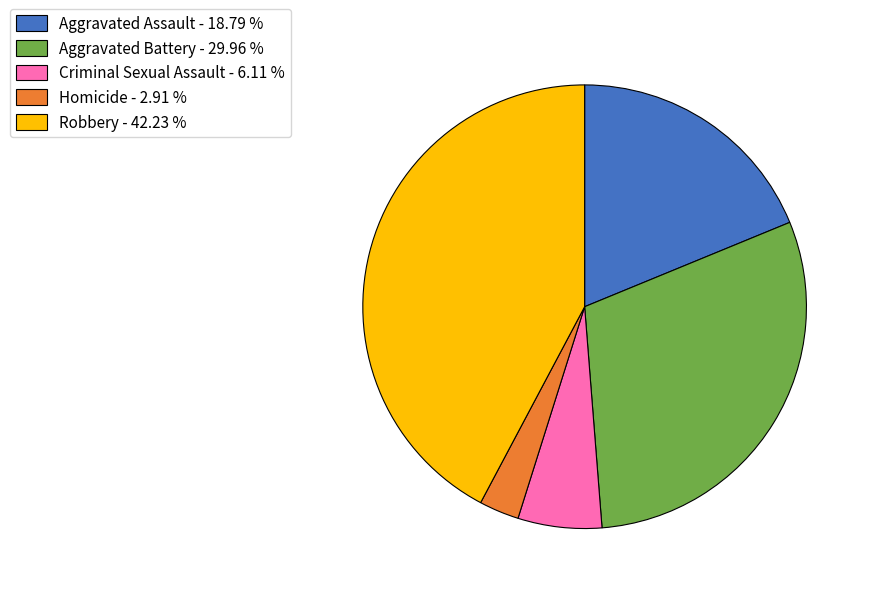

Do Homicide - 2.91 % and Aggravated Battery - 29.96 % together represent more than half of the pie?

No